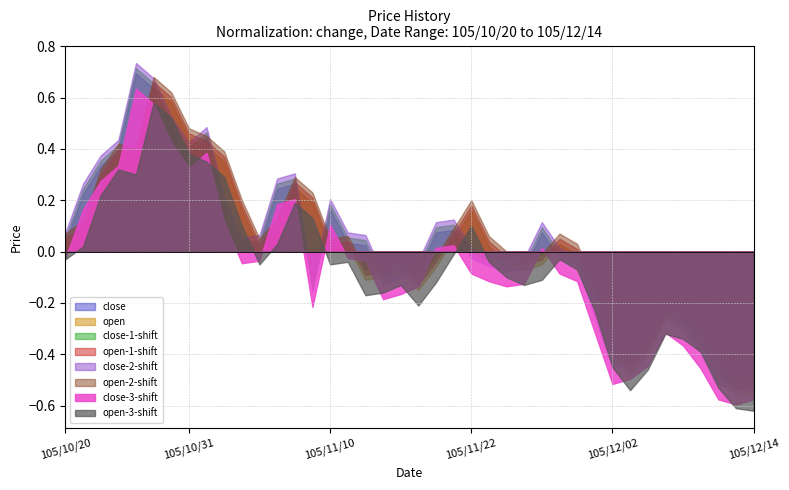

True or false: open-1-shift and open intersect in this chart.

False